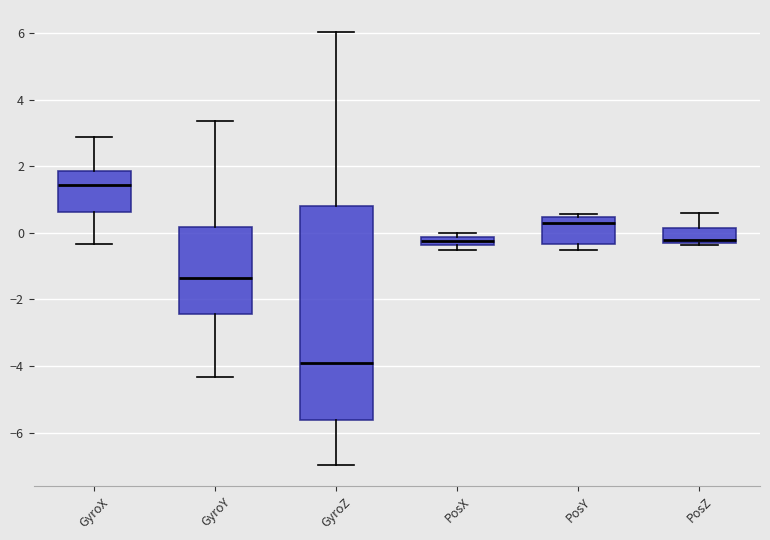

Which box has the lowest median line?

GyroZ